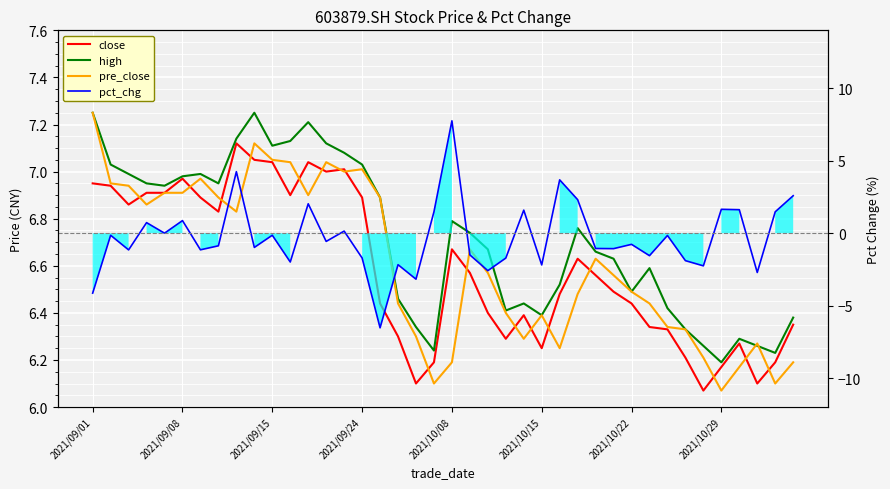

Which series changed the most between 30 and 36?

pct_chg